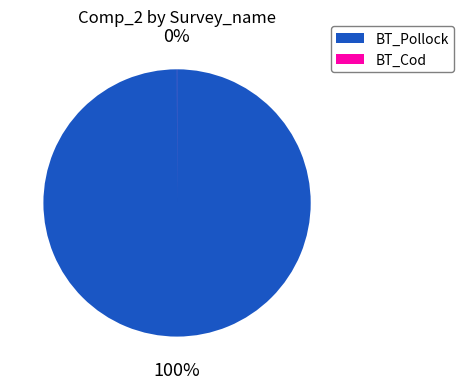

Is it true that BT_Pollock is 100% of the pie?

True